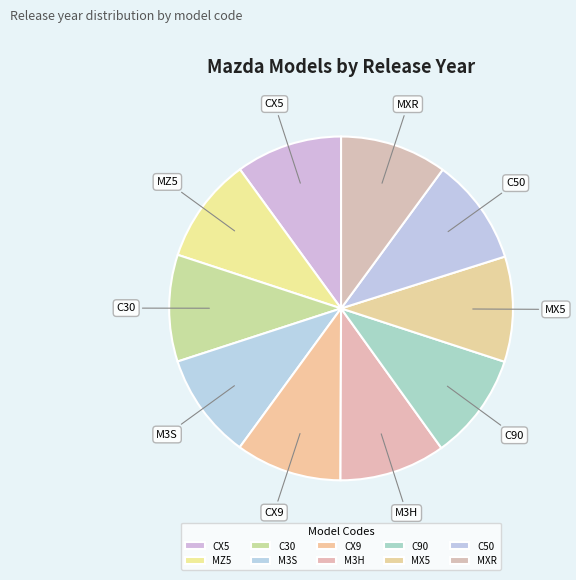

The C30 slice represents 10% of the pie. True or false?

True